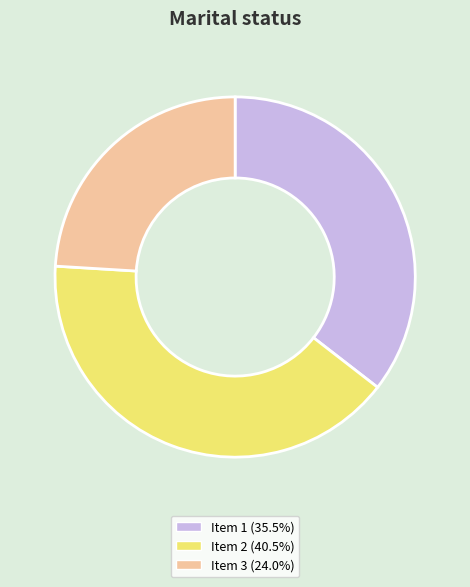

Is there any slice that represents more than half of the pie?

No